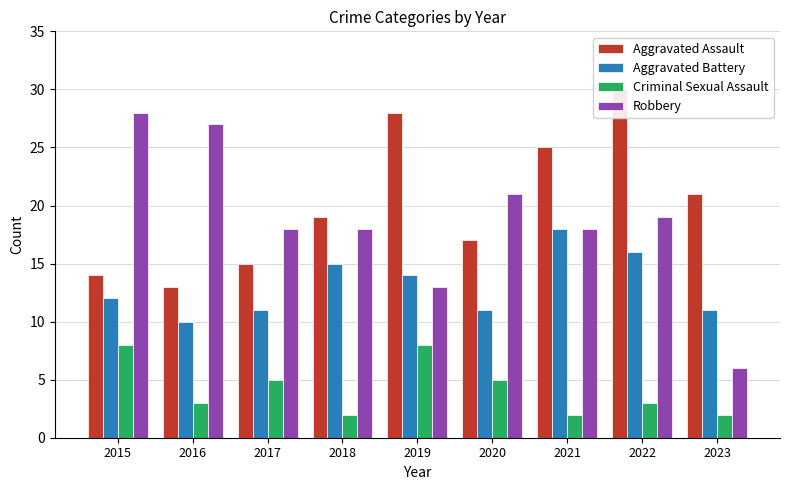

Reading left to right, list all the values displayed in this chart.

Aggravated Assault: 14	13	15	19	28	17	25	30	21
Aggravated Battery: 12	10	11	15	14	11	18	16	11
Criminal Sexual Assault: 8	3	5	2	8	5	2	3	2
Robbery: 28	27	18	18	13	21	18	19	6